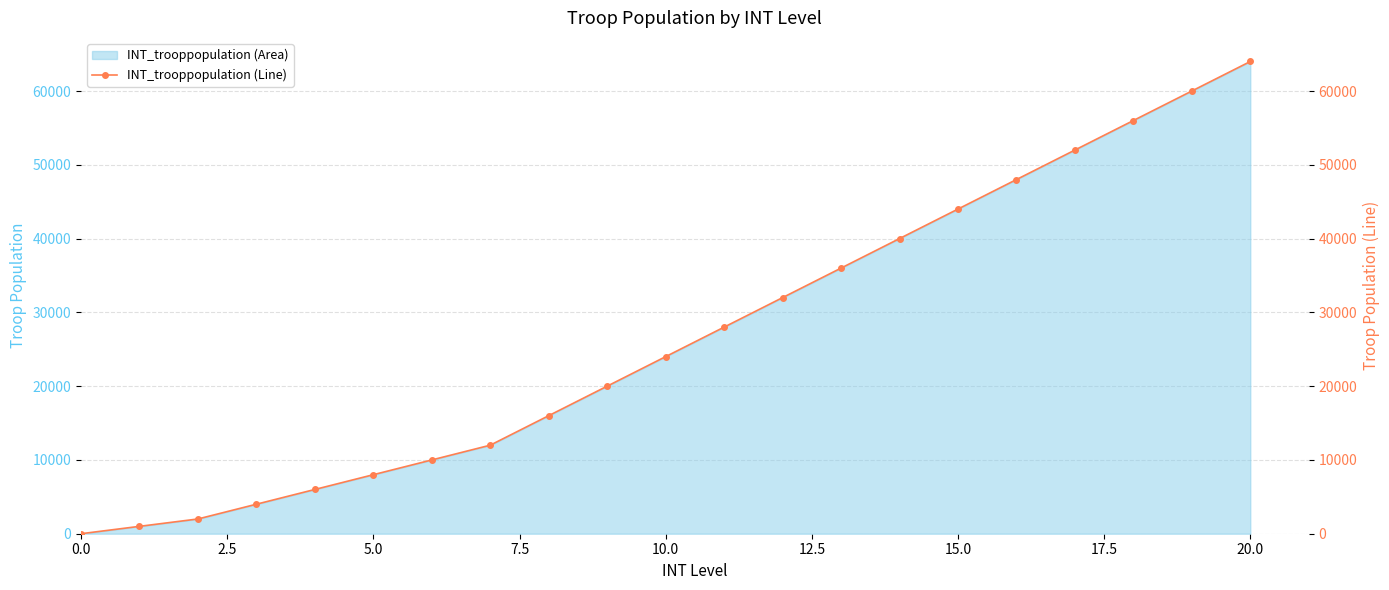

True or false: the data shows 30168 at 16.

False